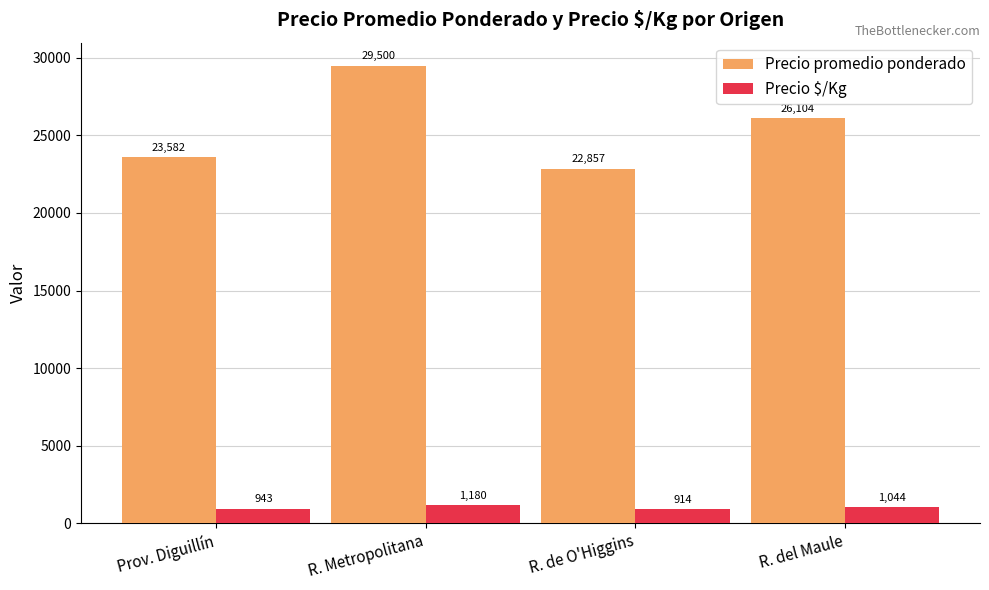

Rank the series by their maximum value, from highest to lowest.

Precio promedio ponderado, Precio $/Kg